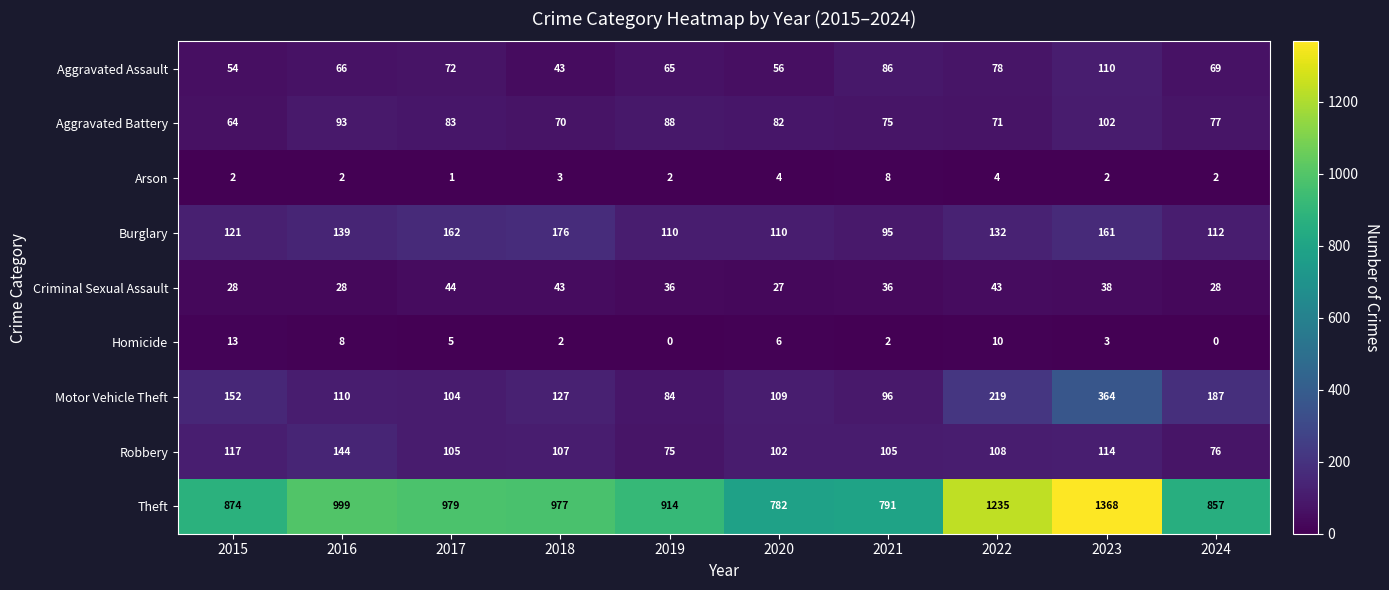

What is the difference between the highest and lowest values at 2020?

778